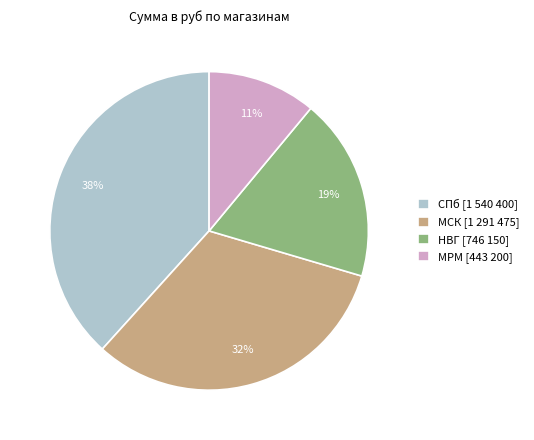

Count the number of slices in the pie.

4